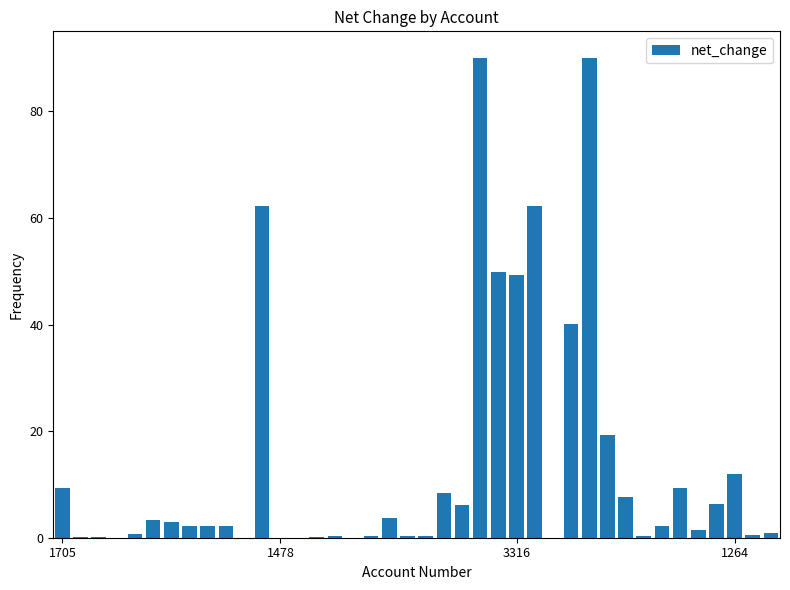

What is the greatest value displayed?

90.0